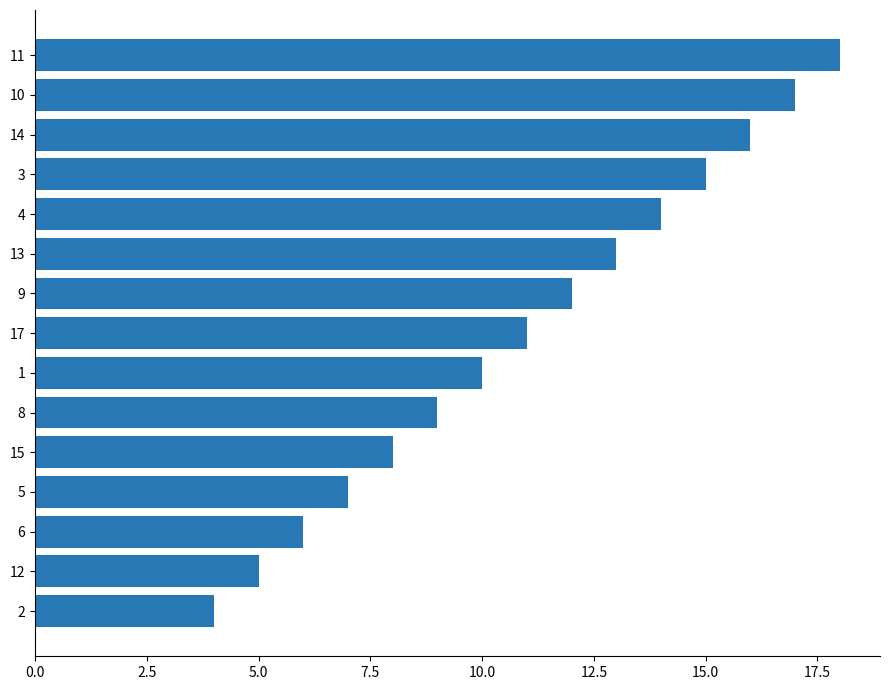

Rank the categories by value from lowest to highest.

2, 12, 6, 5, 15, 8, 1, 17, 9, 13, 4, 3, 14, 10, 11